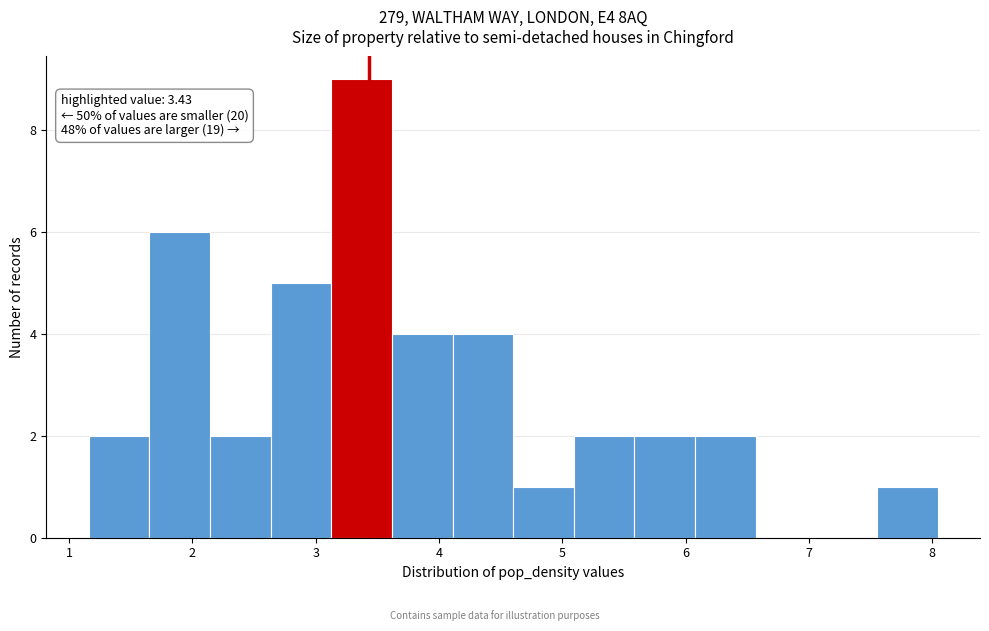

Over which range of the x-axis is the bar tallest?

3.1 to 3.6